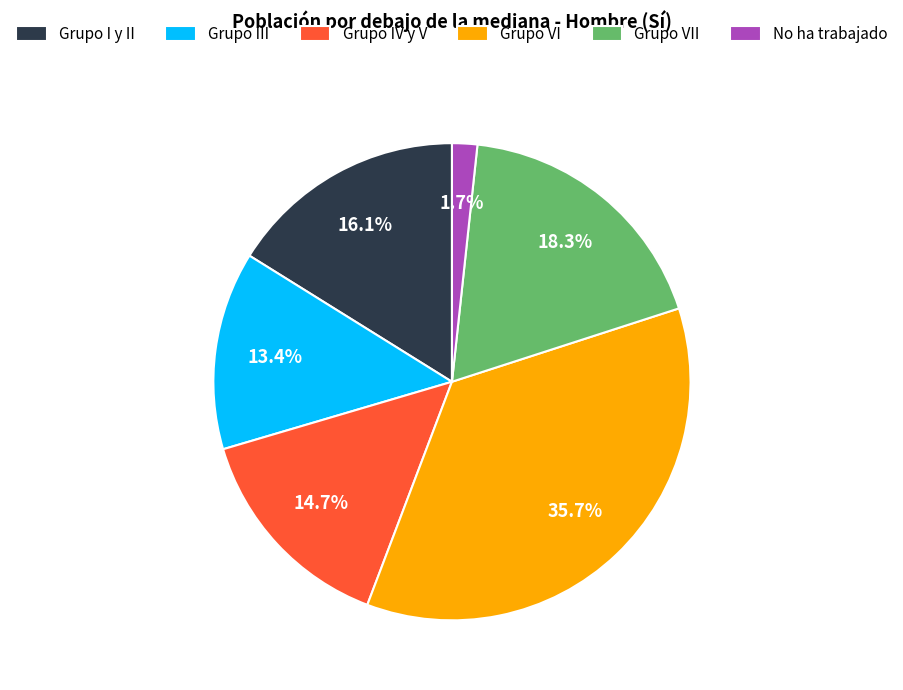

How much of the chart is everything except Grupo VII?

81.7%